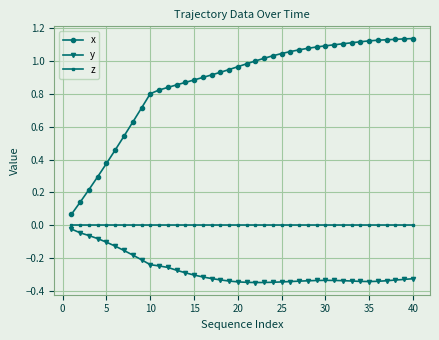

True or false: z and y intersect in this chart.

False